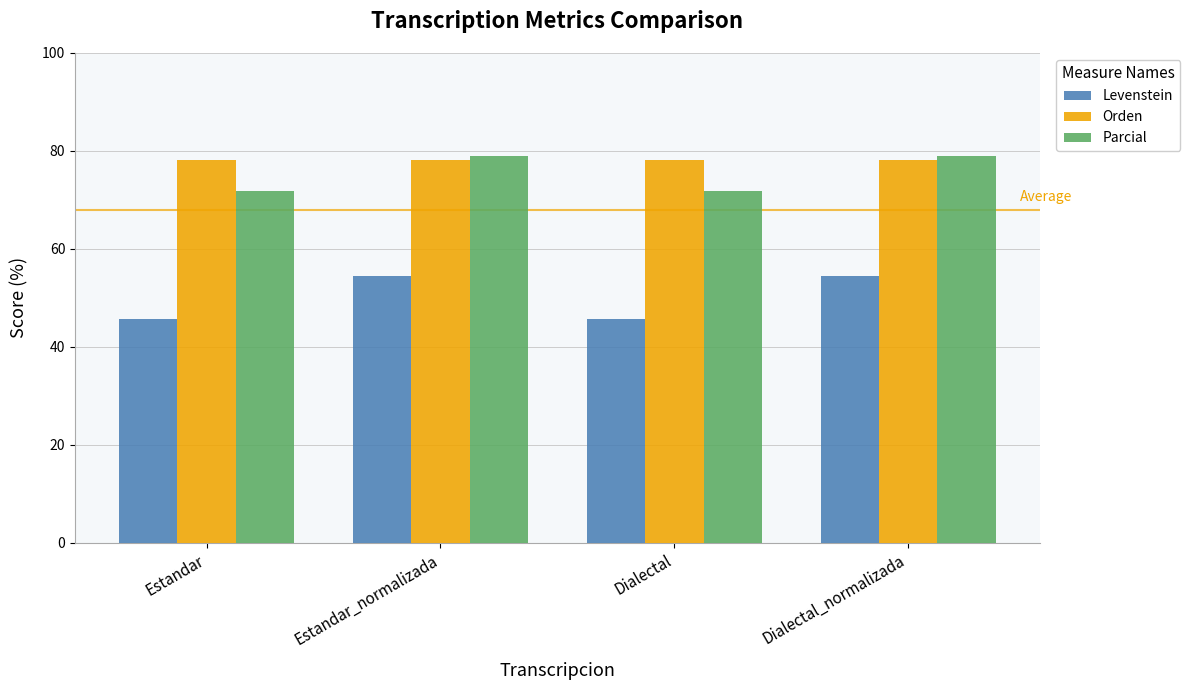

What is the difference between the maximum and minimum values in the Levenstein series?

8.7